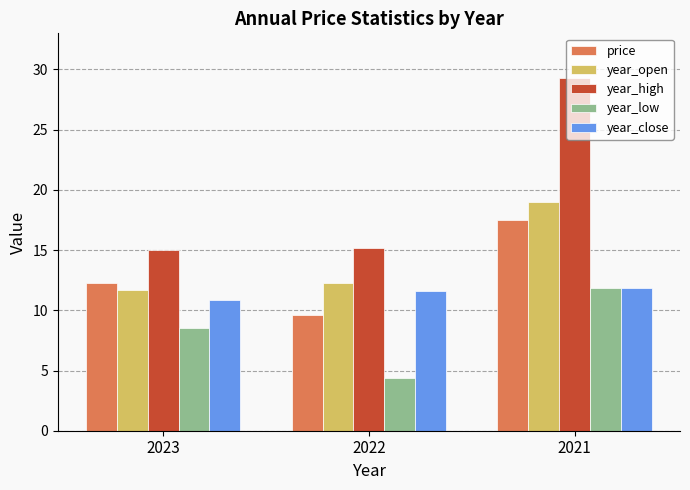

What is the difference between the year_low values at 2021 and 2023?

3.4